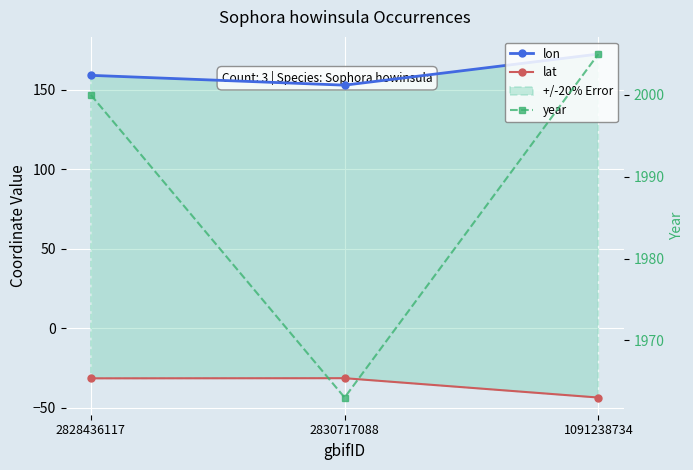

Reading left to right, list all the values displayed in this chart.

lon: 2828436117=159.1	2830717088=152.9	1091238734=172.5
lat: 2828436117=-31.5	2830717088=-31.5	1091238734=-43.6
year: 2828436117=2000.0	2830717088=1963.0	1091238734=2005.0